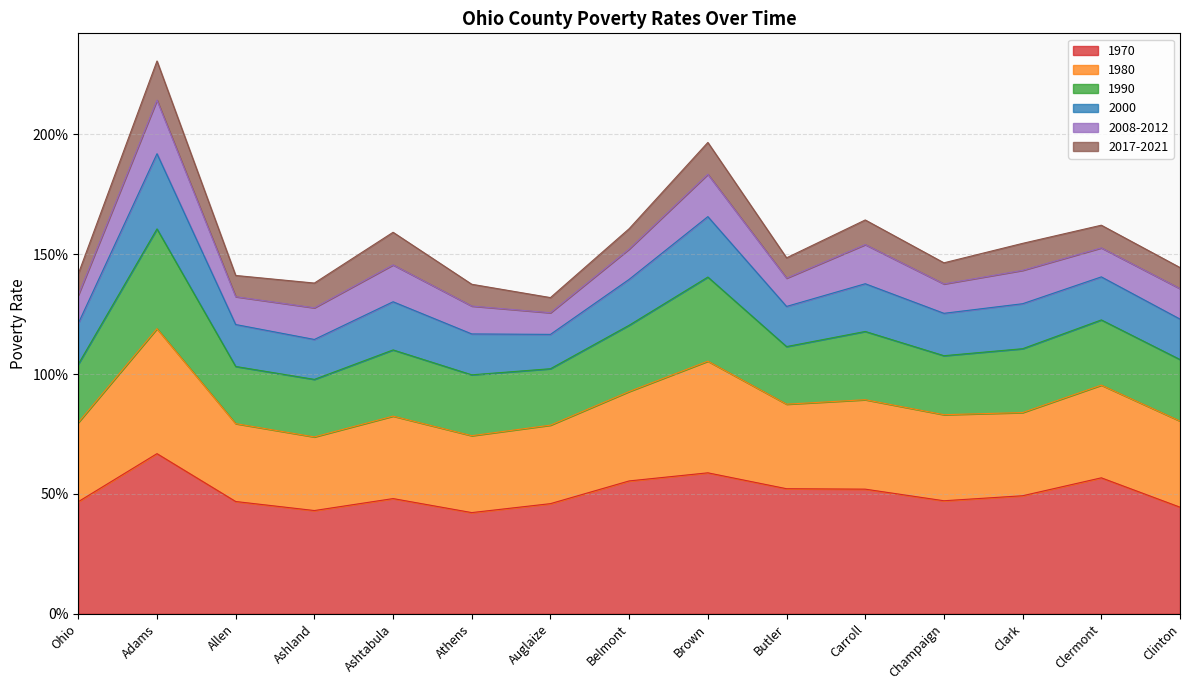

At which label does 1970 reach its peak?

Adams